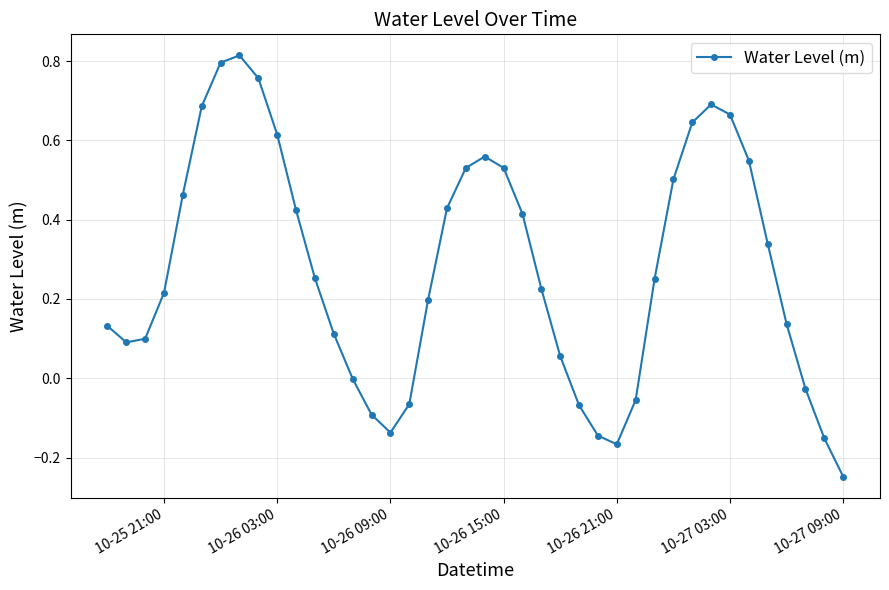

How many points are lower than both their immediate neighbors (excluding endpoints)?

3